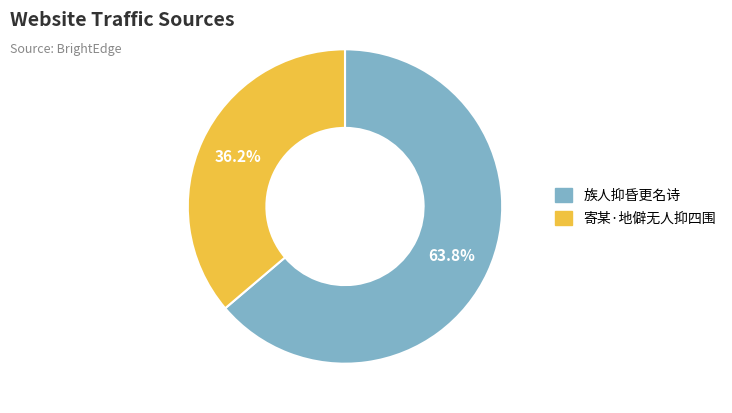

To the nearest percent, what is the difference between the 寄某·地僻无人抑四围 and 族人抑昏更名诗 slice percentages?

28%